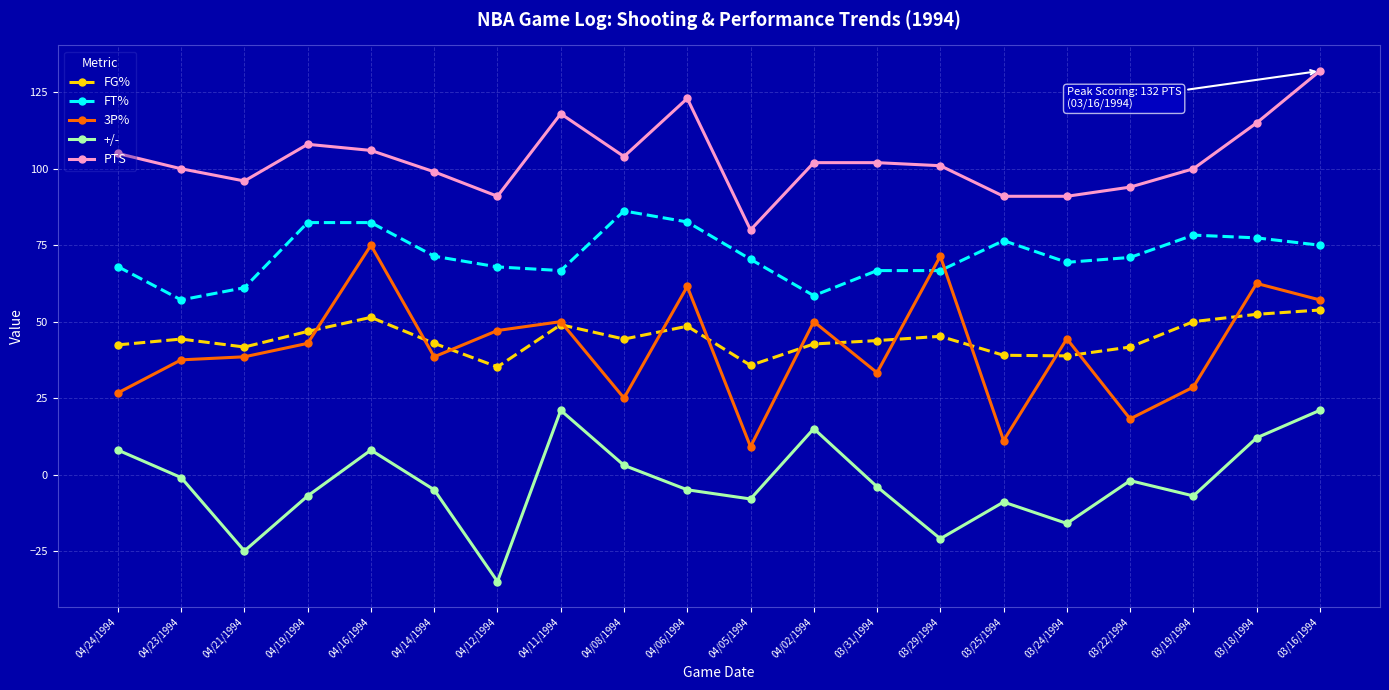

True or false: 3P% and PTS cross at least once.

False